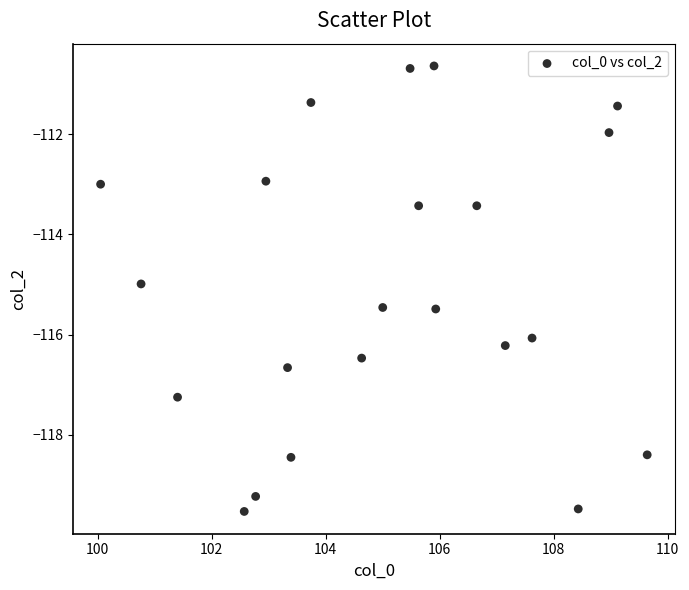

What is the range of X values (max minus min)?

9.6